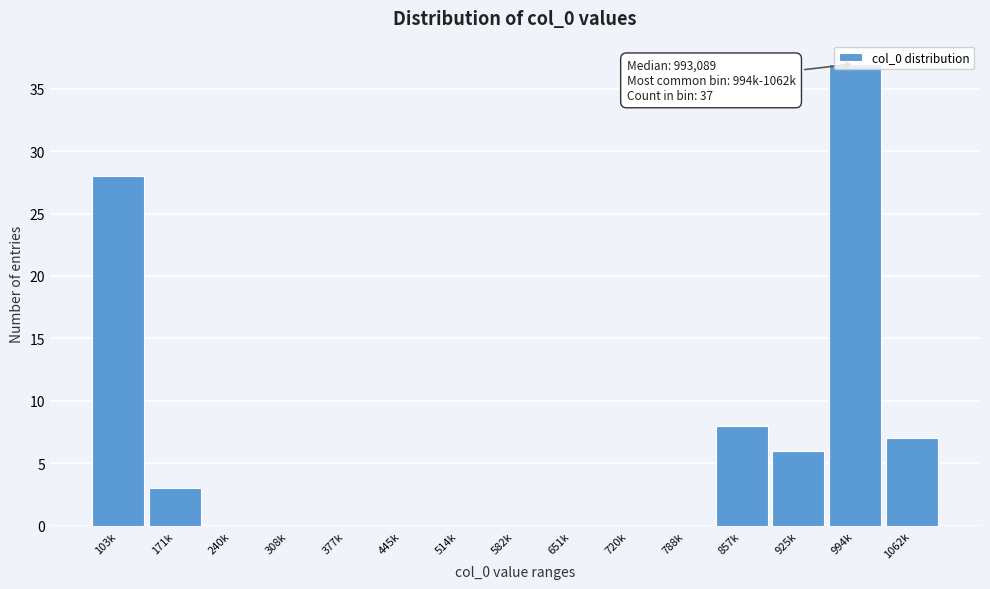

What is the change in value from 103k to 377k?

-28